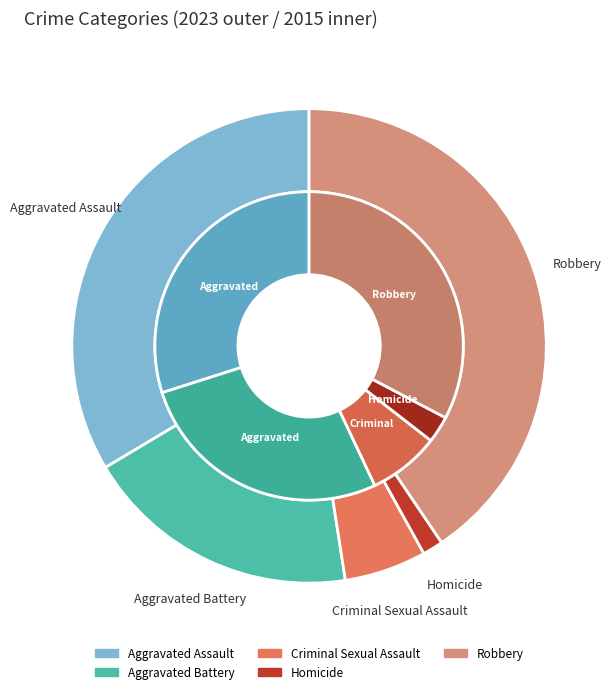

Is there any slice that represents more than half of the pie?

No